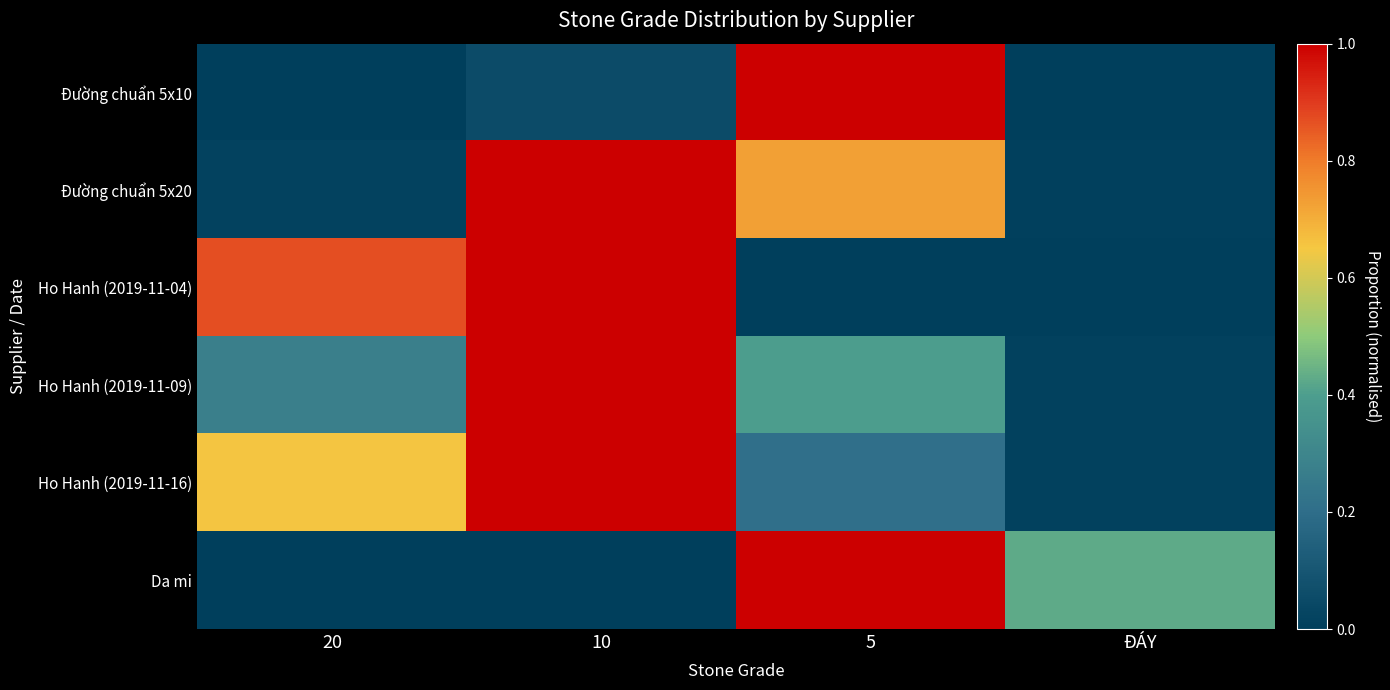

Rank the series by their maximum value, from lowest to highest.

Đường chuẩn 5x10, Đường chuẩn 5x20, Ho Hanh (2019-11-04), Ho Hanh (2019-11-09), Ho Hanh (2019-11-16), Da mi